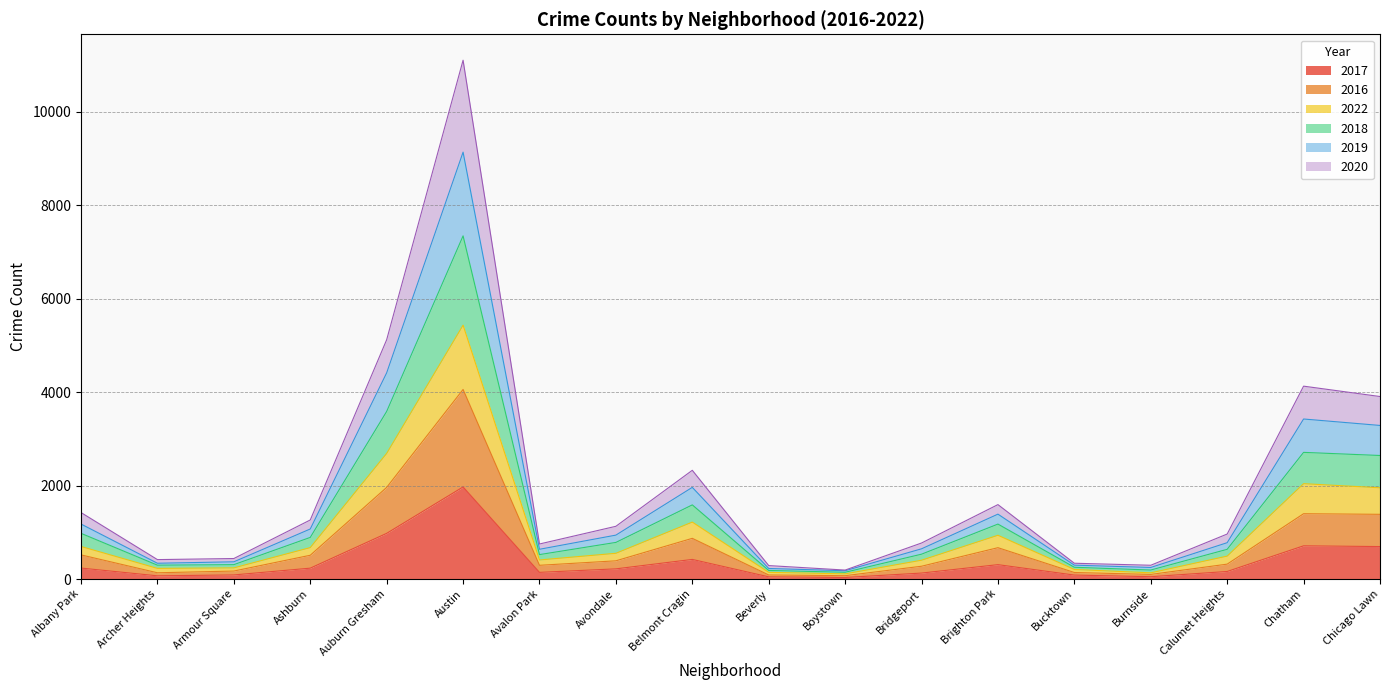

Is it true that 2022 equals 701 at Bridgeport?

False